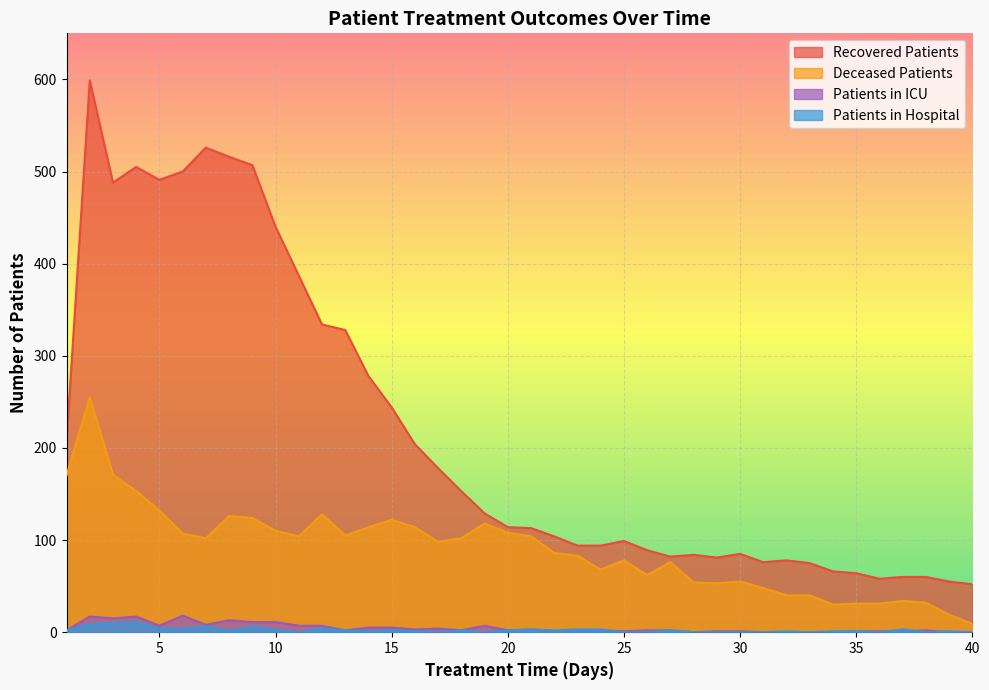

Is the value of deceased_patients at 6 greater than the value of patients_in_icu at 11?

Yes